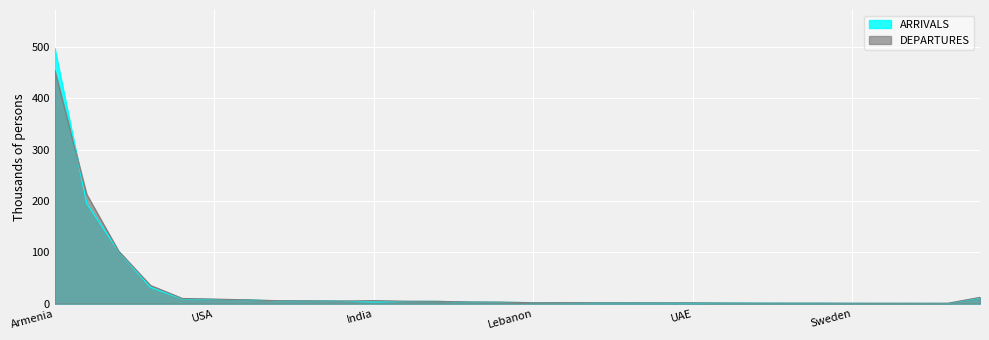

Which series has the widest spread of values?

ARRIVALS